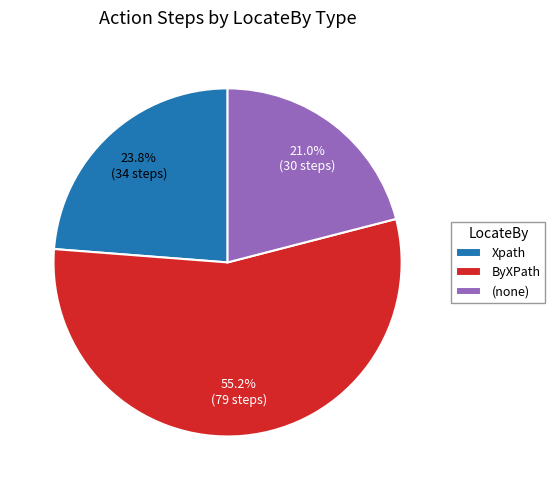

To the nearest percent, what is the difference between the Xpath and ByXPath slice percentages?

31%